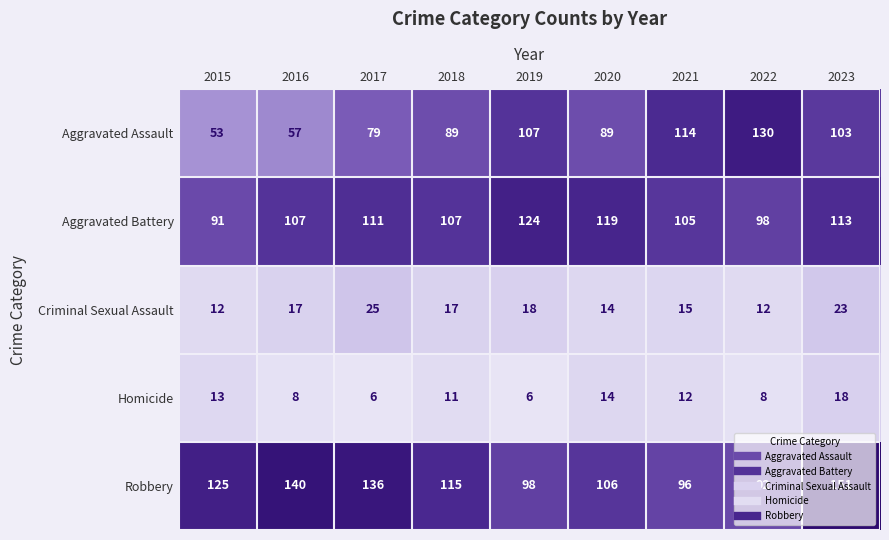

Where is Homicide nearest to the value 12?

2021